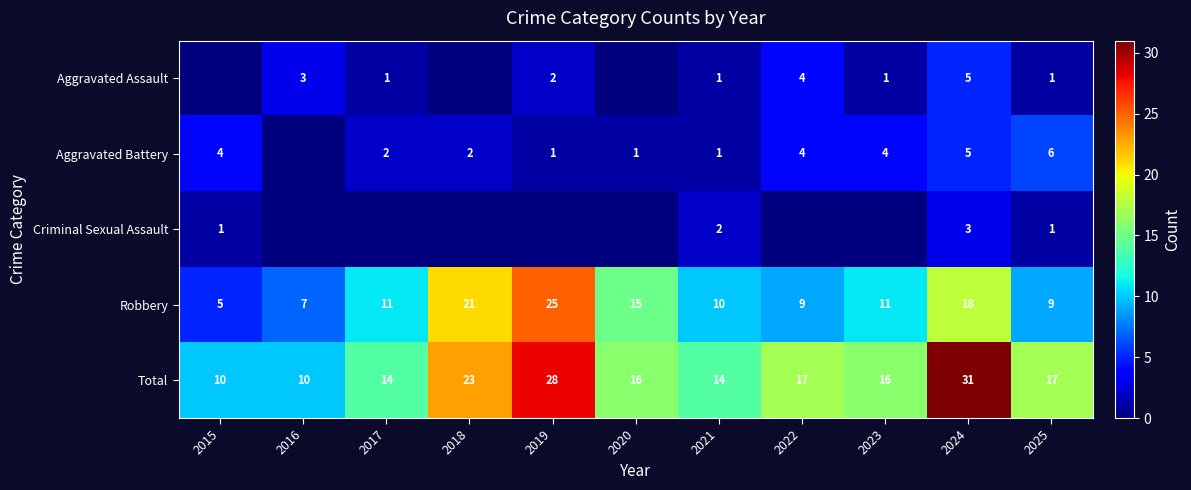

Is the value of Criminal Sexual Assault at 2021 greater than the value of Total at 2022?

No